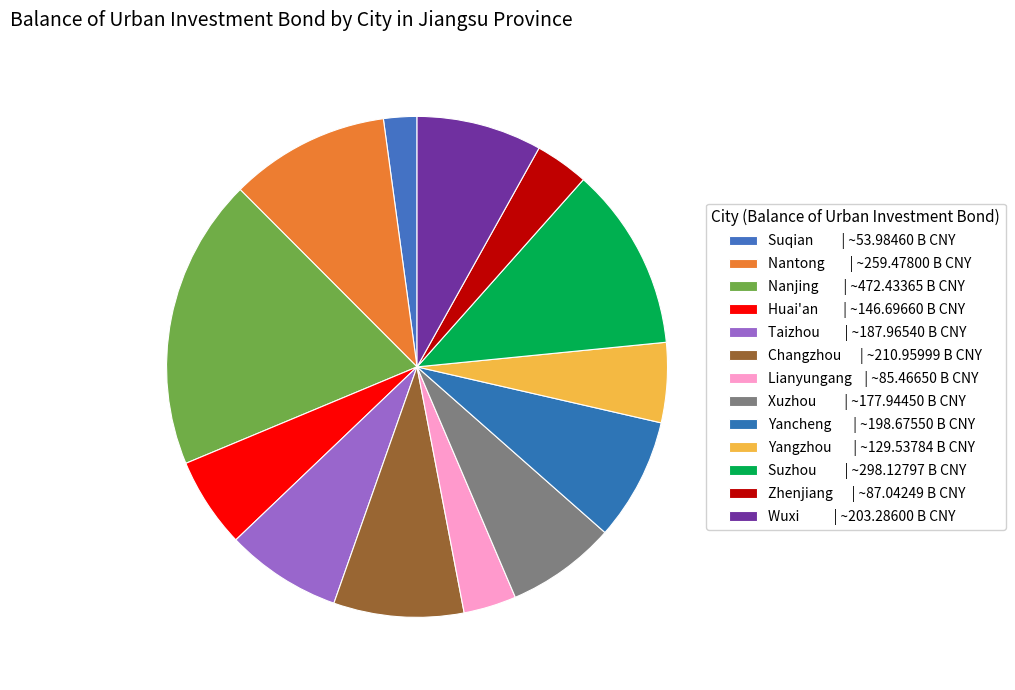

What is the change in value from Huai'an to Changzhou?

+64.3